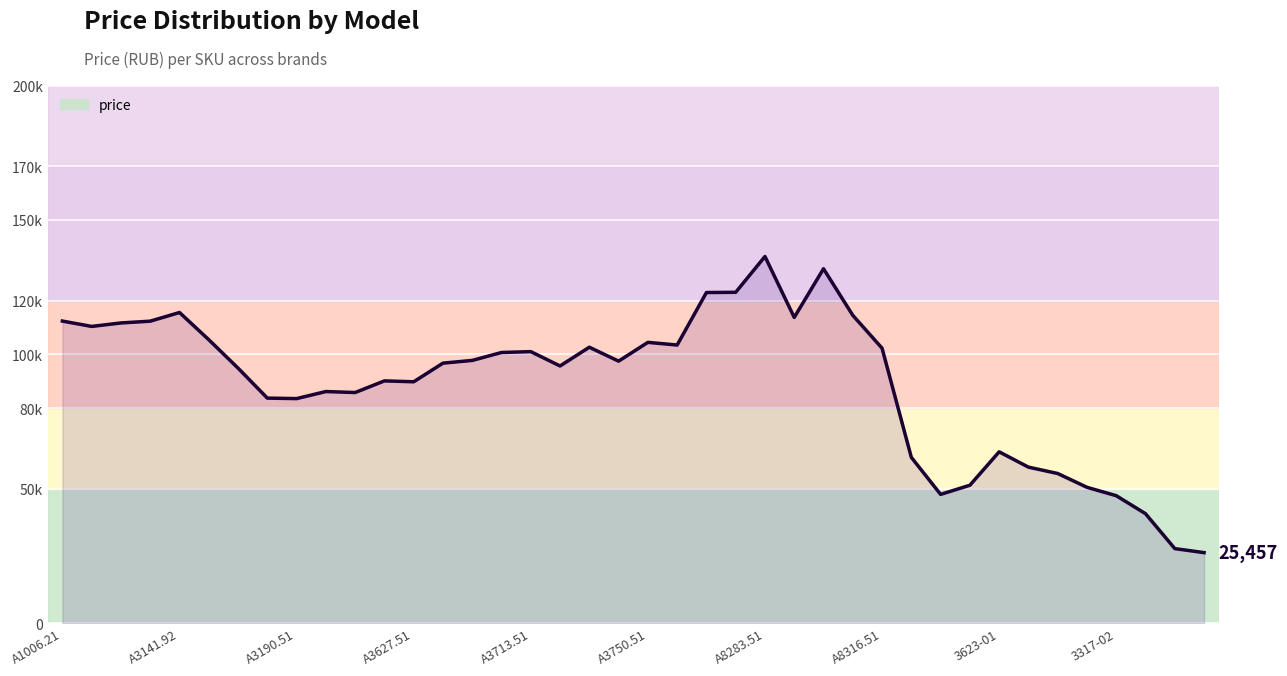

What is the maximum value shown in the chart?

136423